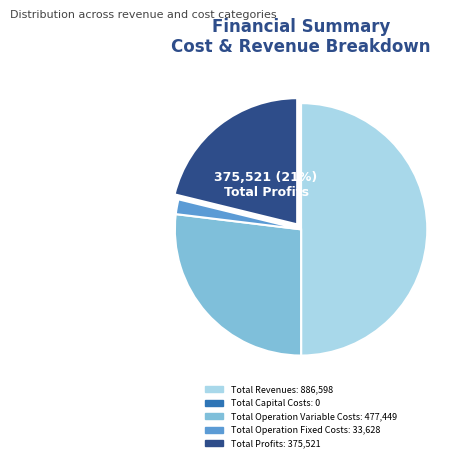

To the nearest percent, what is the average slice percentage?

20%